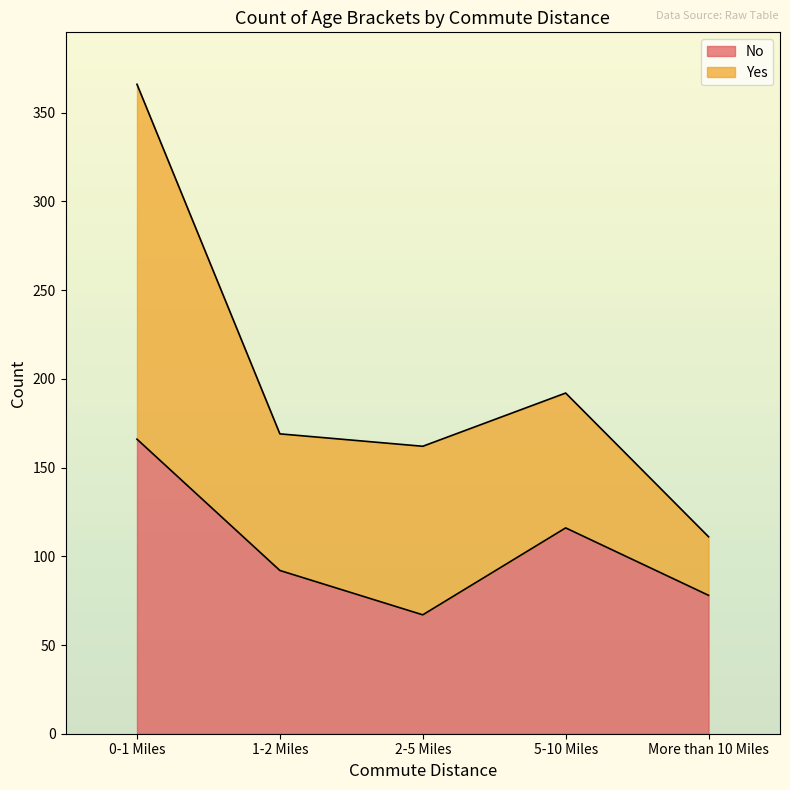

Count the values in the range 78 to 116.

3